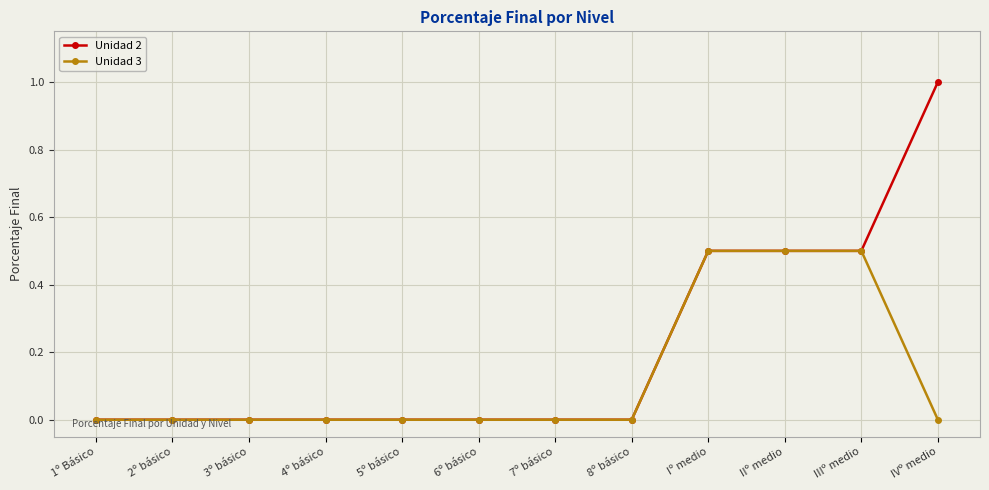

Is the value of Unidad 2 at IIIº medio greater than the value of Unidad 3 at 2º básico?

Yes